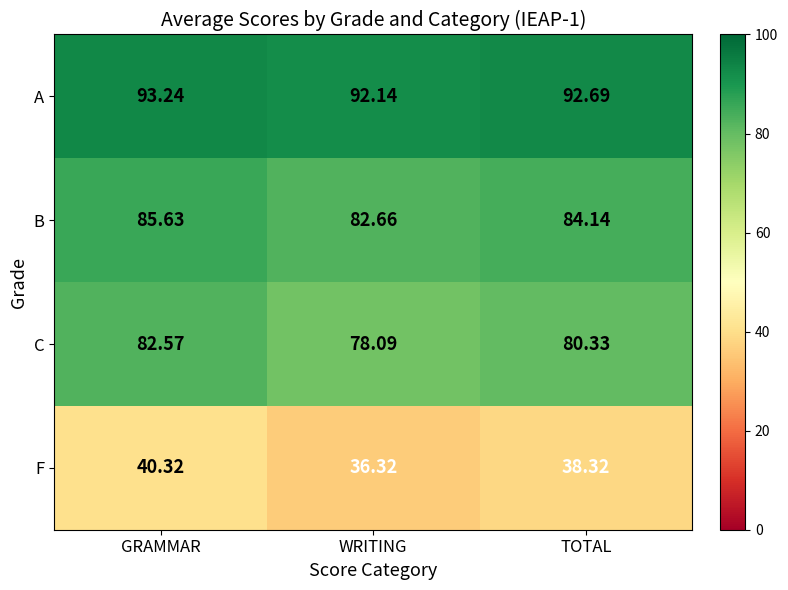

Where does the B series first go above 84?

GRAMMAR